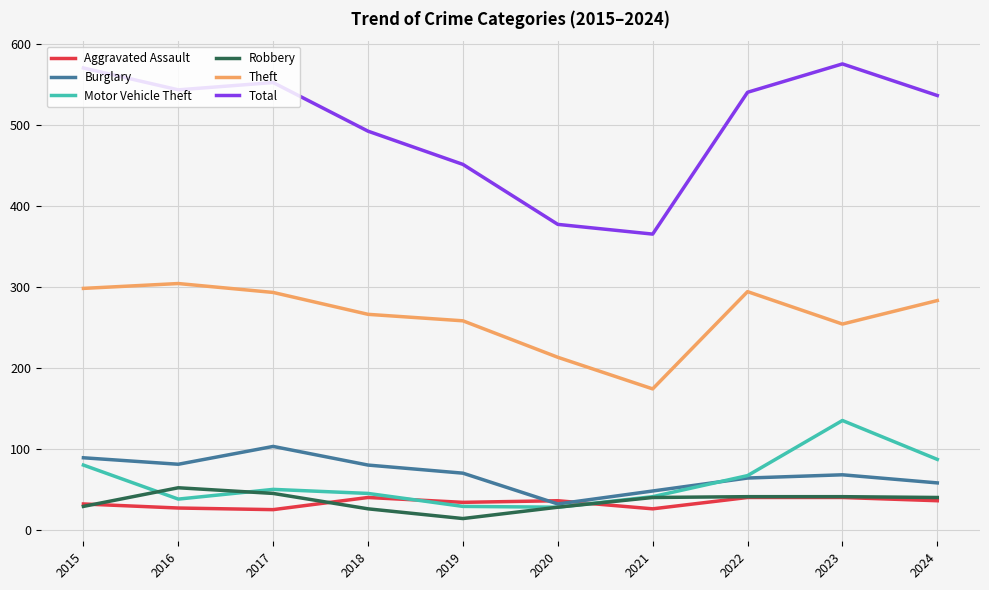

True or false: Theft and Total cross at least once.

False